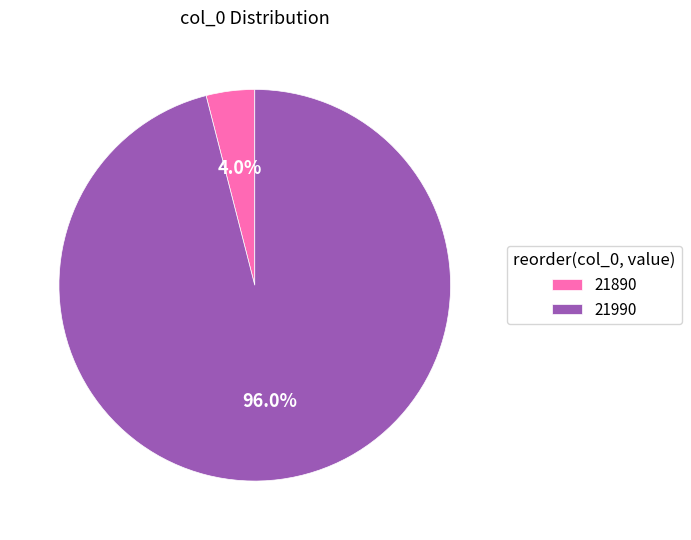

To the nearest percent, what is the combined percentage of 21990 and 21890?

100%